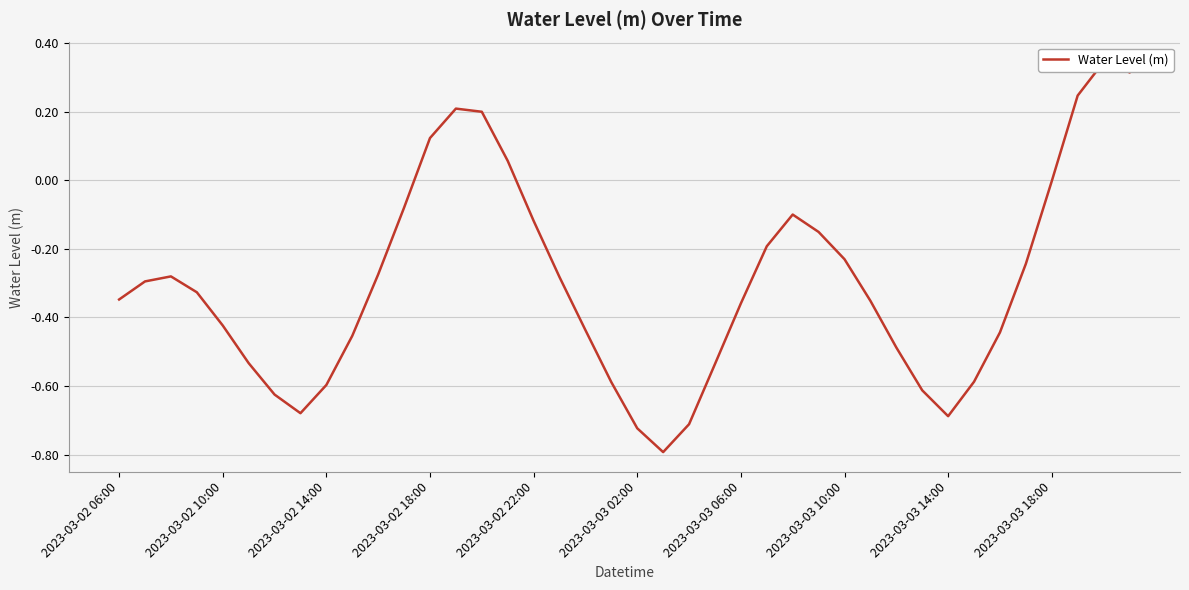

How many positive values are there?

7